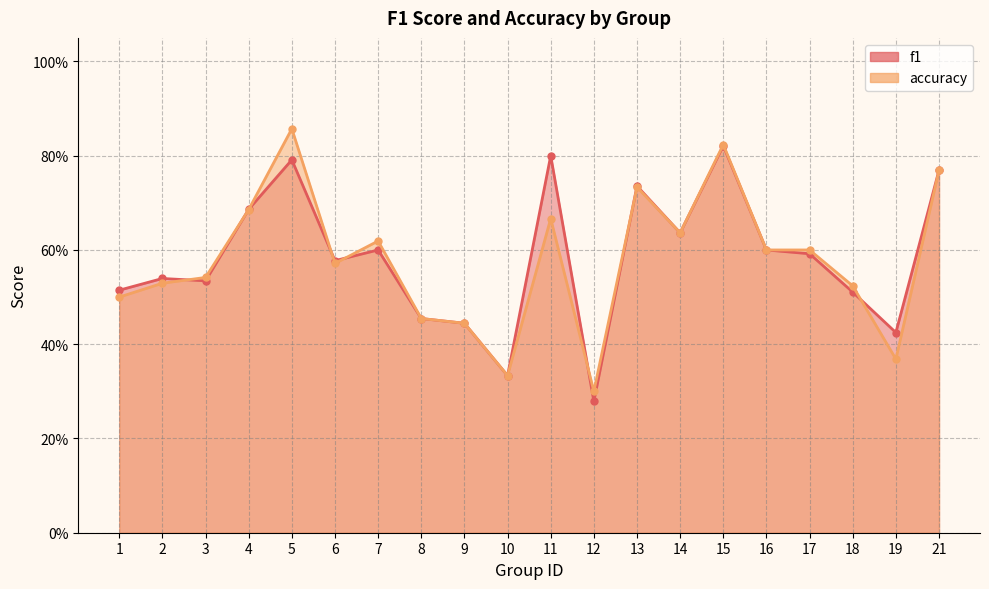

Count the accuracy values in the range 0 to 1.

20